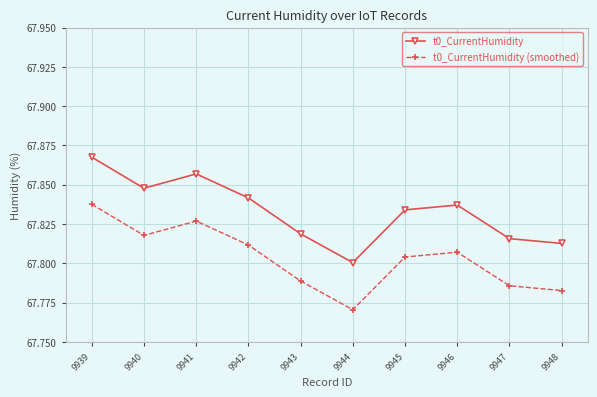

What is the sum of all t0_CurrentHumidity values?

678.3